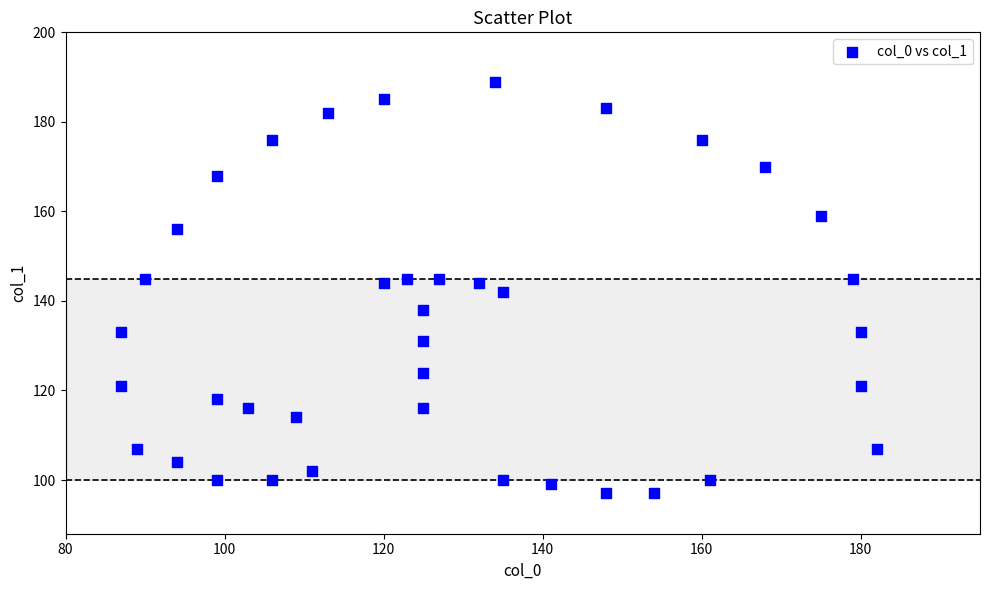

What is the range of X values (max minus min)?

95